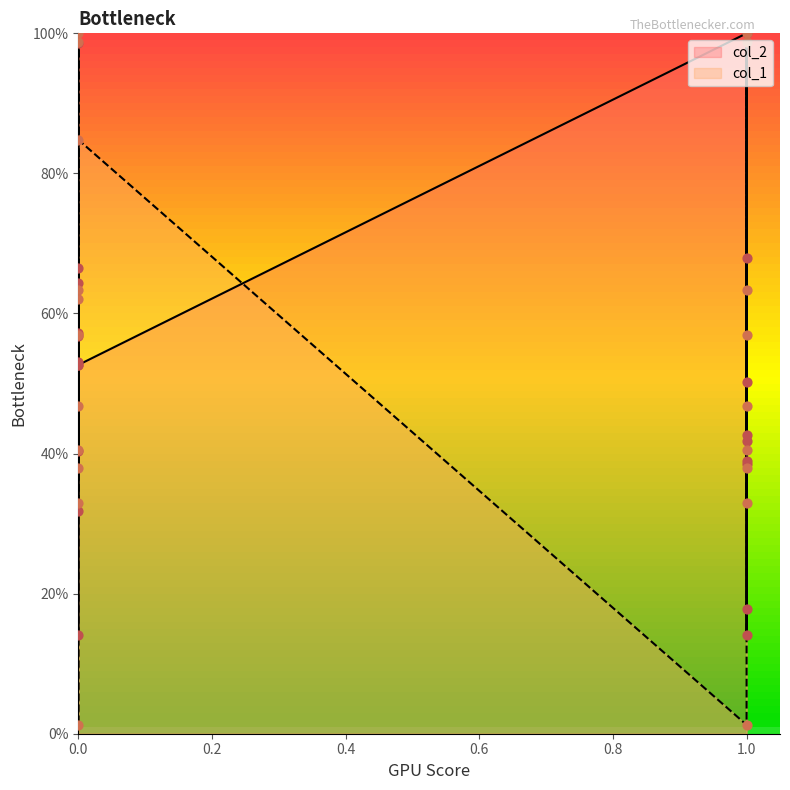

What is the total value across all series at 0?

139.1